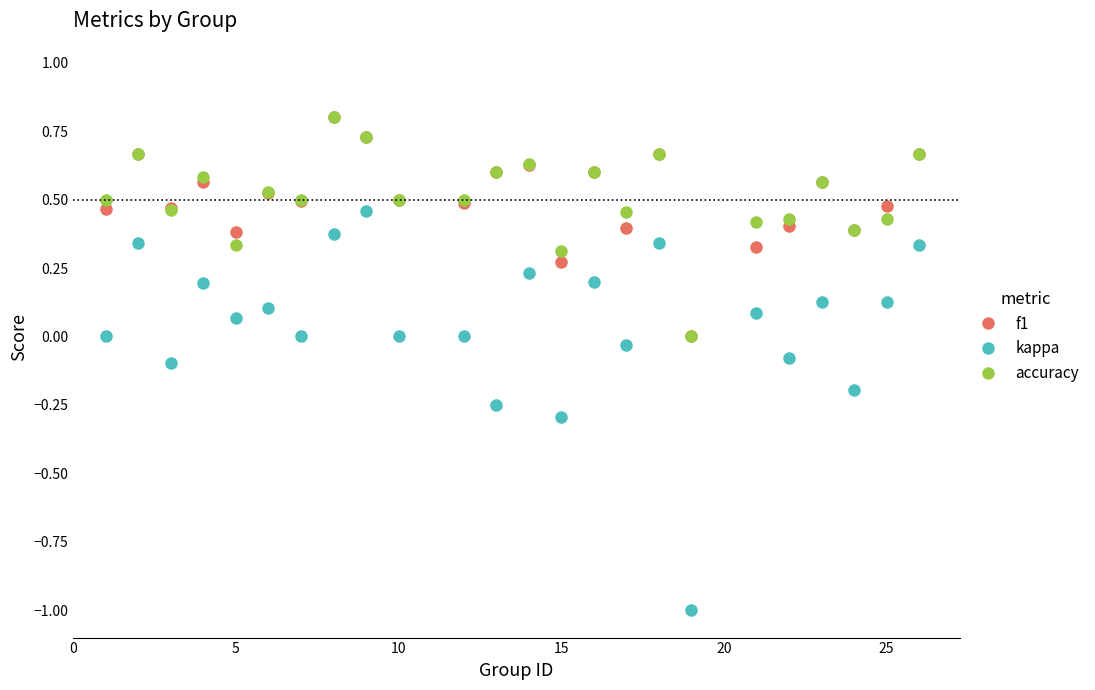

True or false: kappa and accuracy intersect in this chart.

False